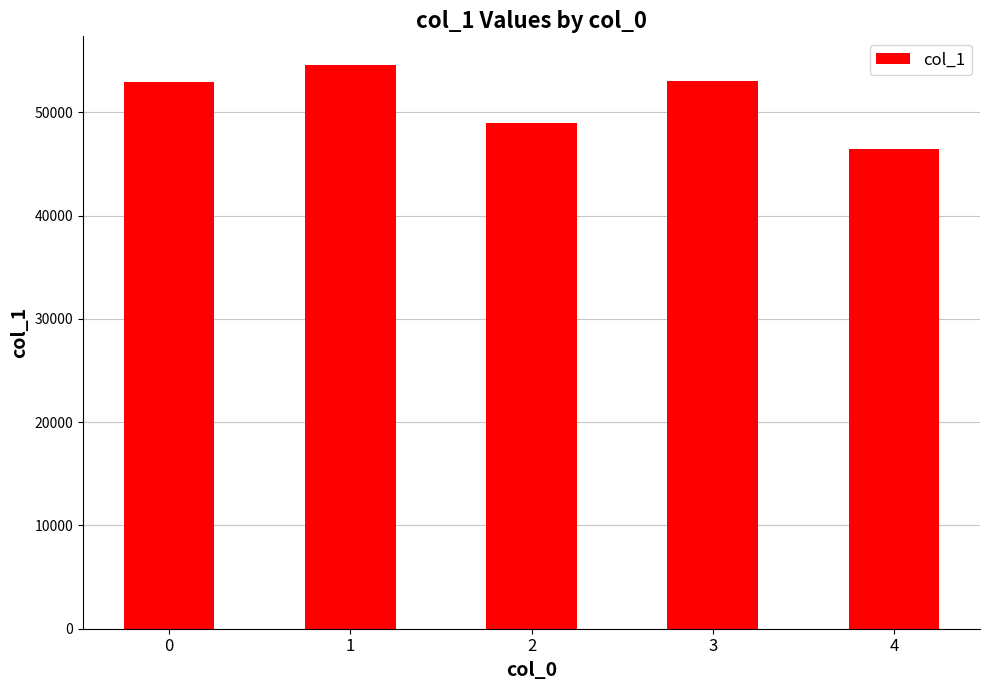

Which category has the highest value across all series?

1